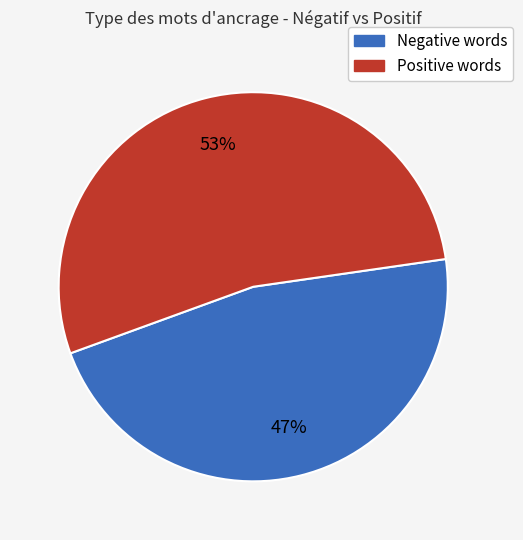

Is there any slice that represents more than half of the pie?

Yes